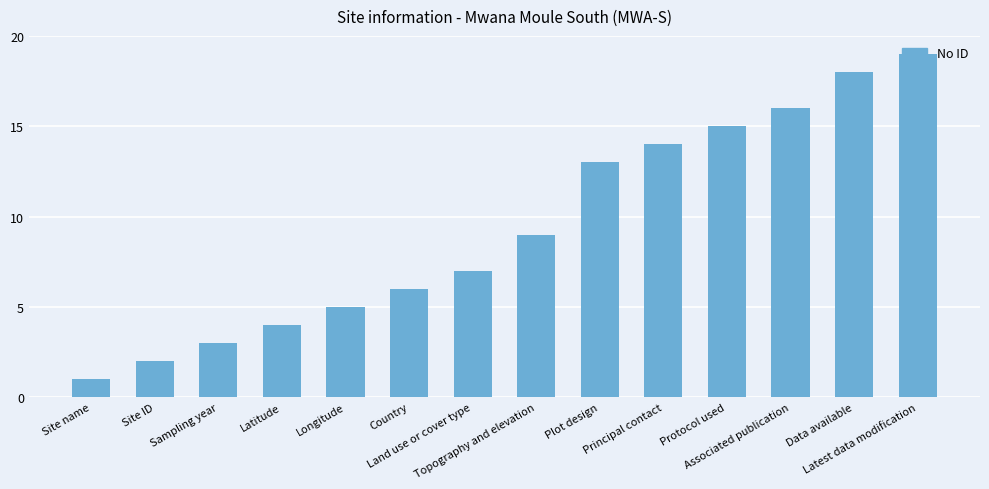

What is the difference between the maximum and minimum values?

18